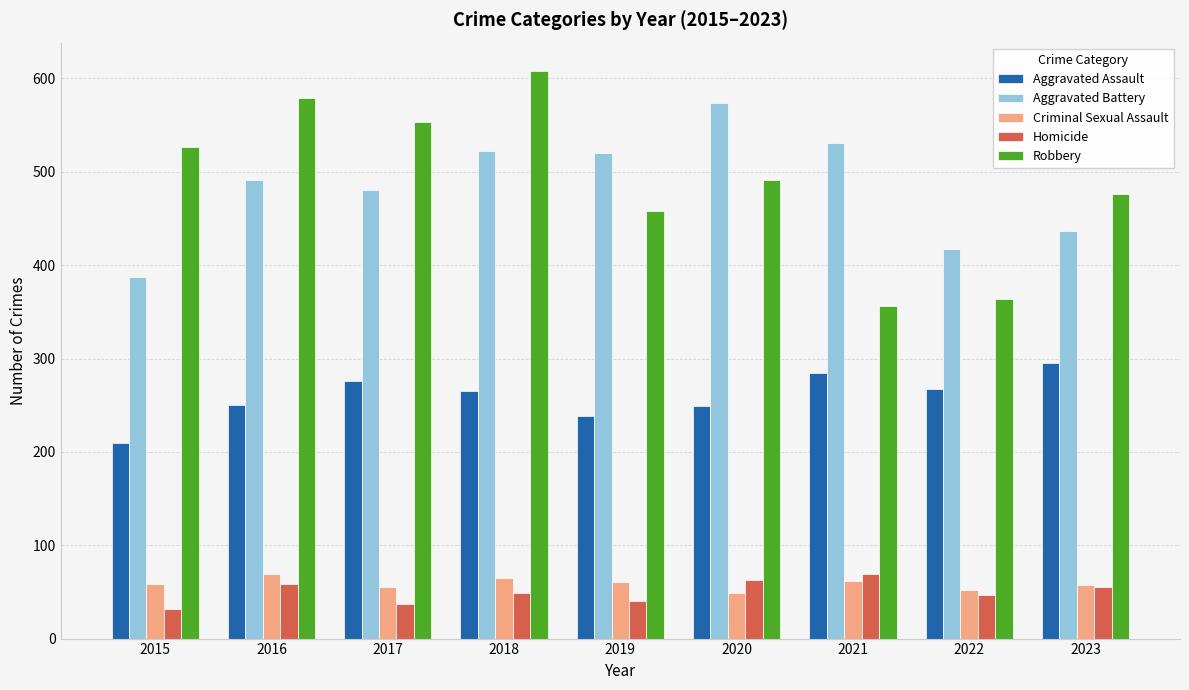

What are all the series names shown in the legend?

Aggravated Assault, Aggravated Battery, Criminal Sexual Assault, Homicide, Robbery